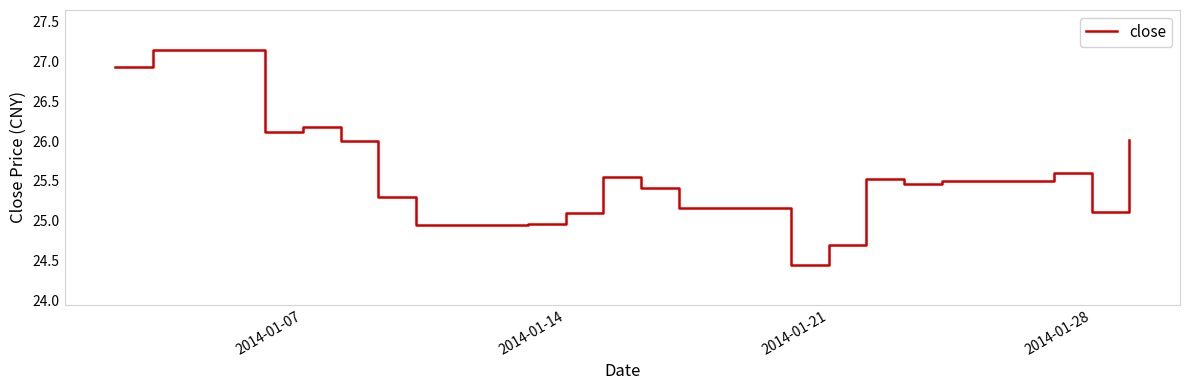

Does the chart display data point markers on the line(s)?

No